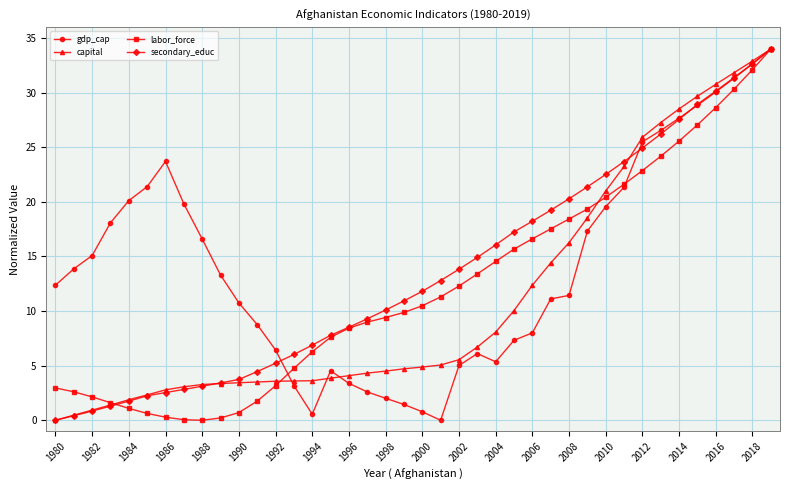

List the series in order of their overall mean, highest first.

gdp_cap, secondary_educ, labor_force, capital